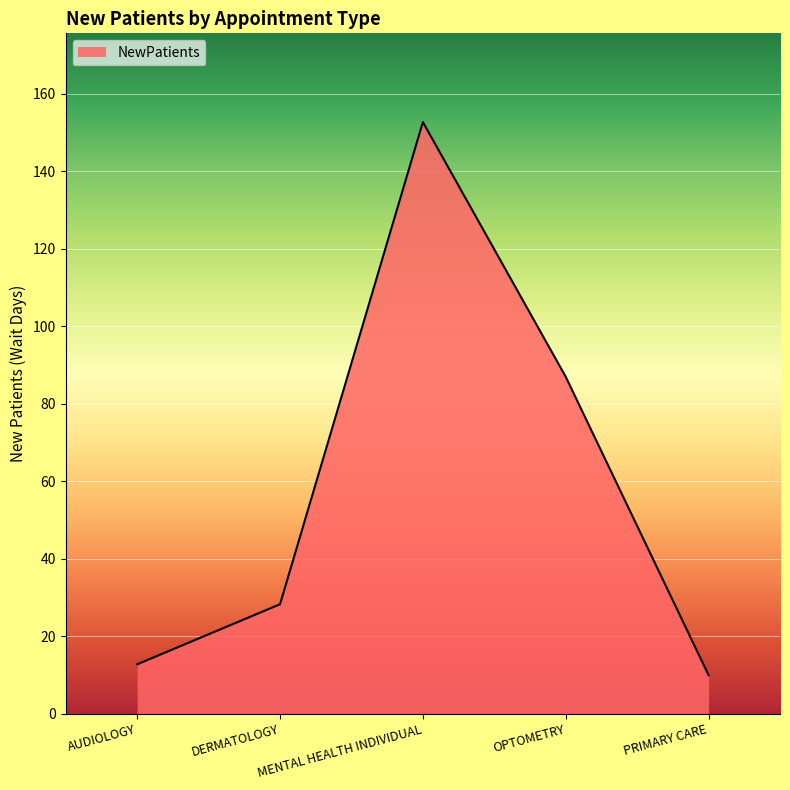

True or false: the data shows 152.7 at MENTAL HEALTH INDIVIDUAL.

True